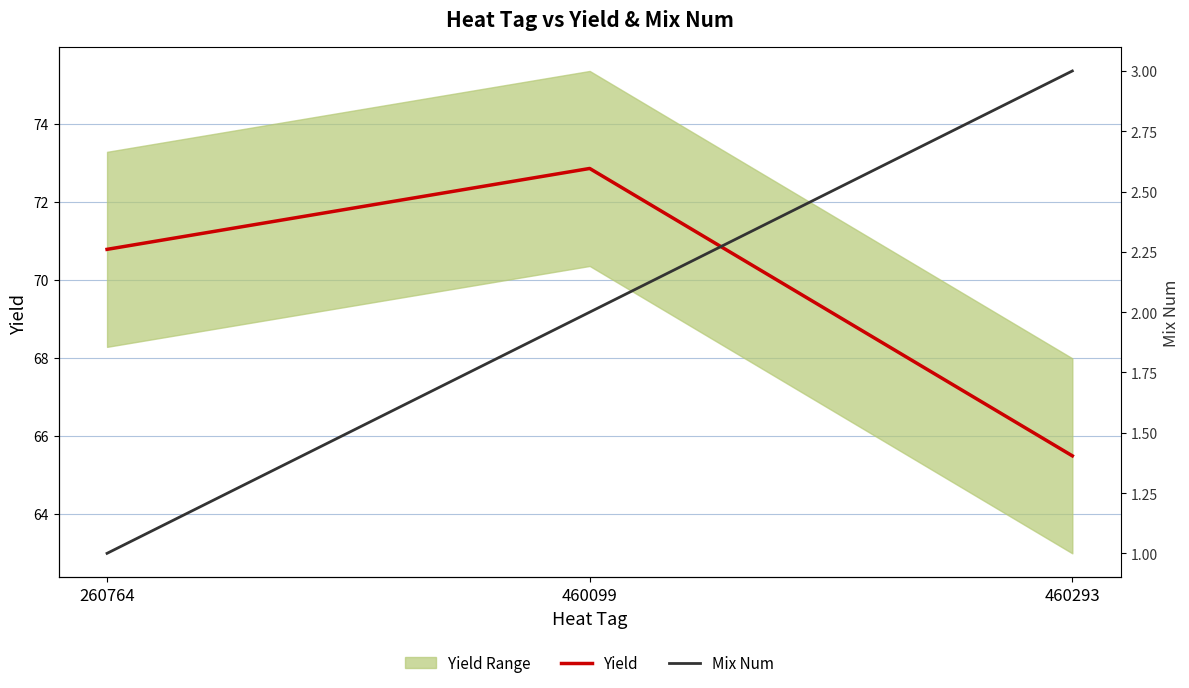

The Yield series shows 72.8 at 460099. True or false?

True